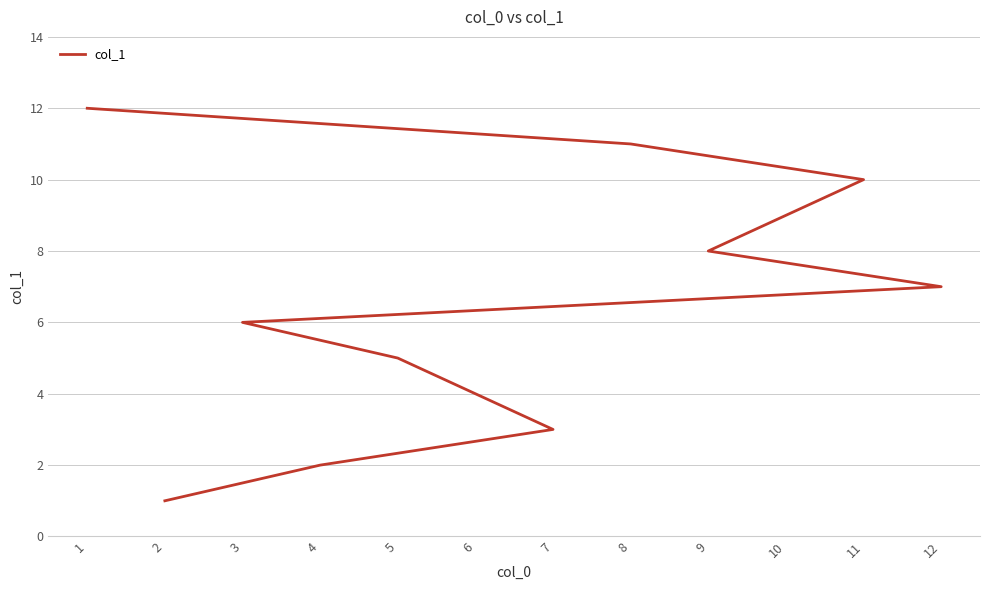

What value does the data have at 9, to the nearest 5?

10